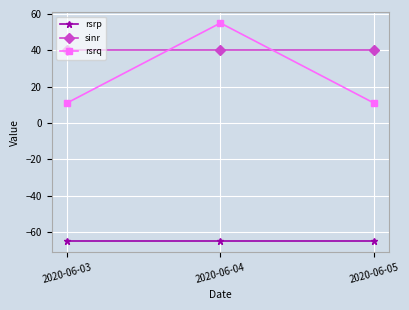

What is the spread (max minus min) of values at 2020-06-04?

120